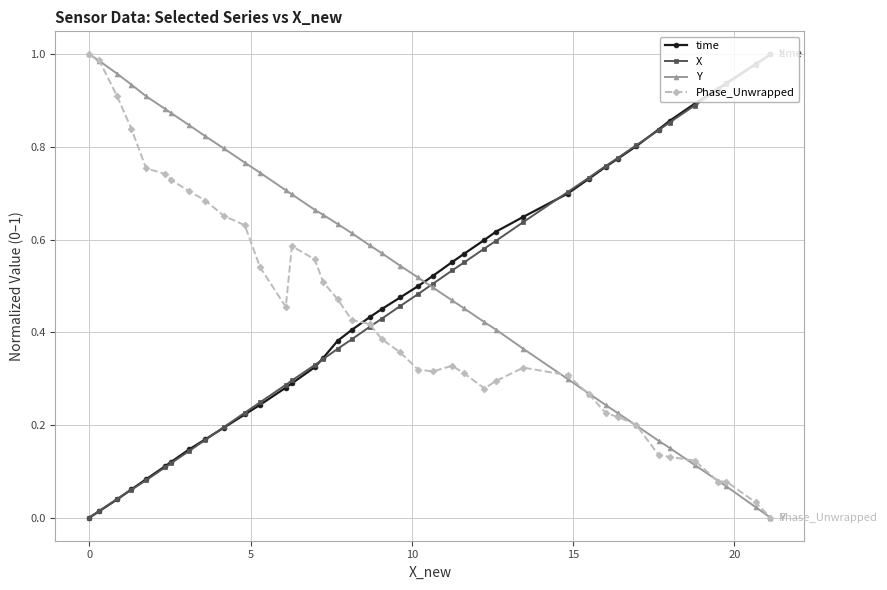

Which series ends up on top after the final intersection of time and Phase_Unwrapped?

time